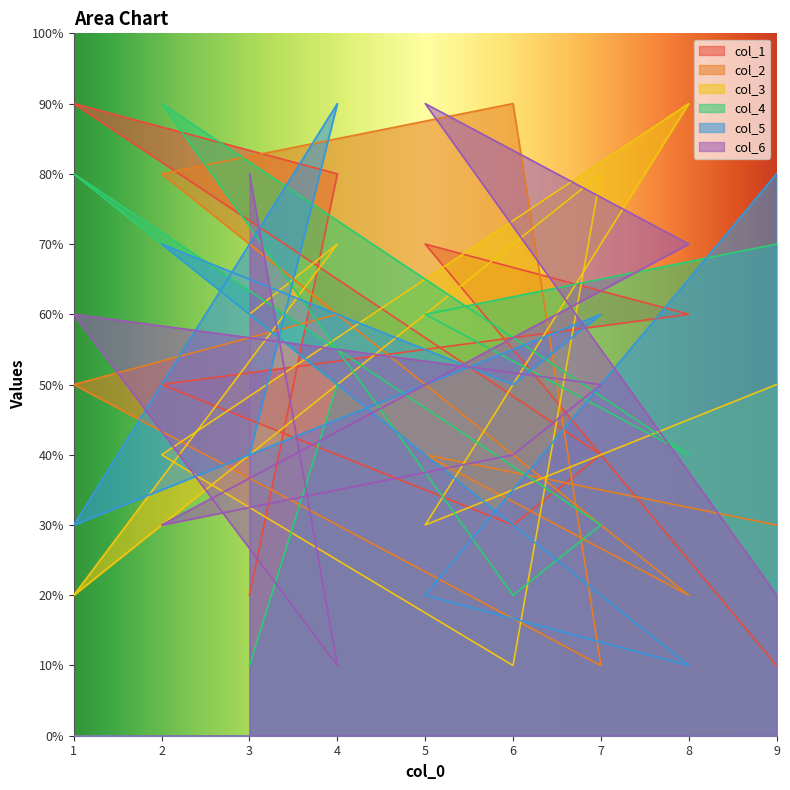

Rank the series by their maximum value, from highest to lowest.

col_1, col_2, col_3, col_4, col_5, col_6